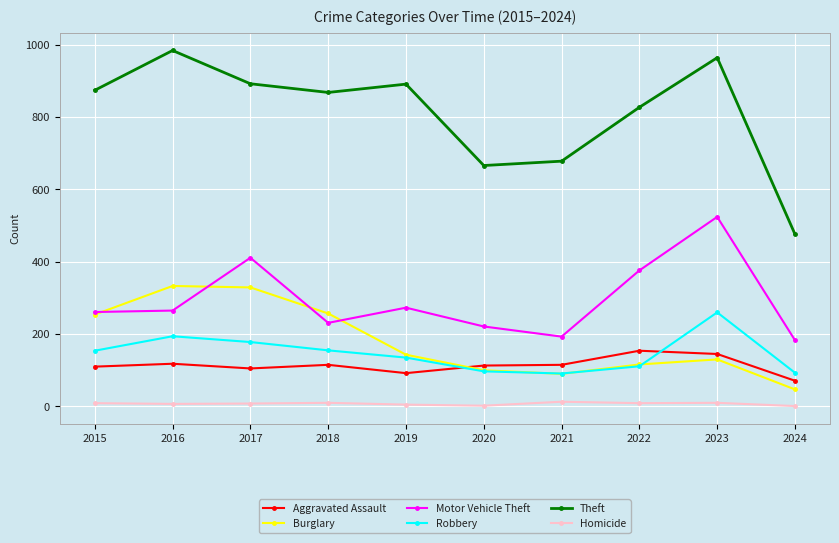

How many interior local peaks does the Robbery series have?

2